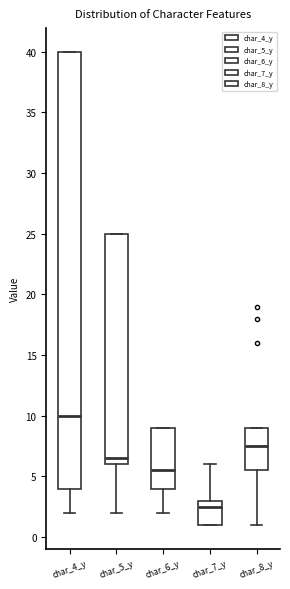

Reading left to right, read every box against the y-axis: the position of its median line, the range the box covers, and the ends of its whiskers. The values are not printed on the chart, so give them approximately, as read against the axis.

char_4_y: median 10.0, box 4.0 to 40.0, whiskers 2.0 to 40.0
char_5_y: median 6.5, box 6.0 to 25.0, whiskers 2.0 to 25.0
char_6_y: median 5.5, box 4.0 to 9.0, whiskers 2.0 to 9.0
char_7_y: median 2.5, box 1.0 to 3.0, whiskers 1.0 to 6.0
char_8_y: median 7.5, box 5.5 to 9.0, whiskers 1.0 to 9.0